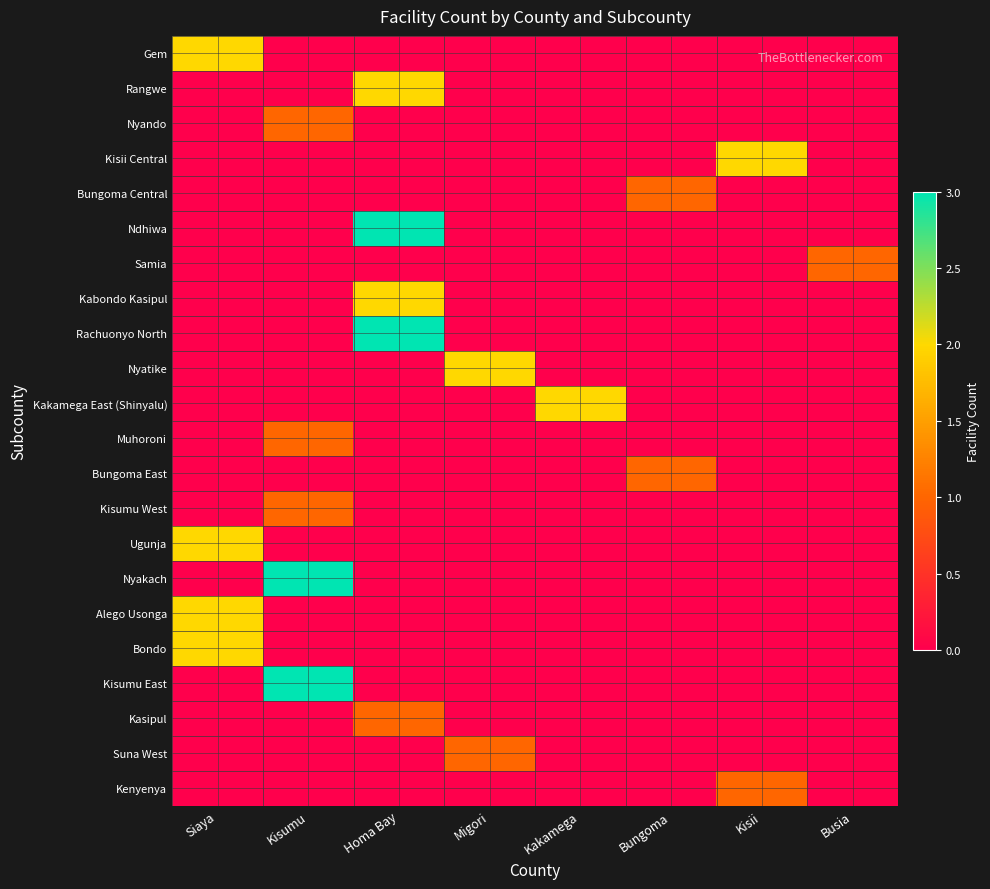

At how many categories does at least one series exceed 1?

6